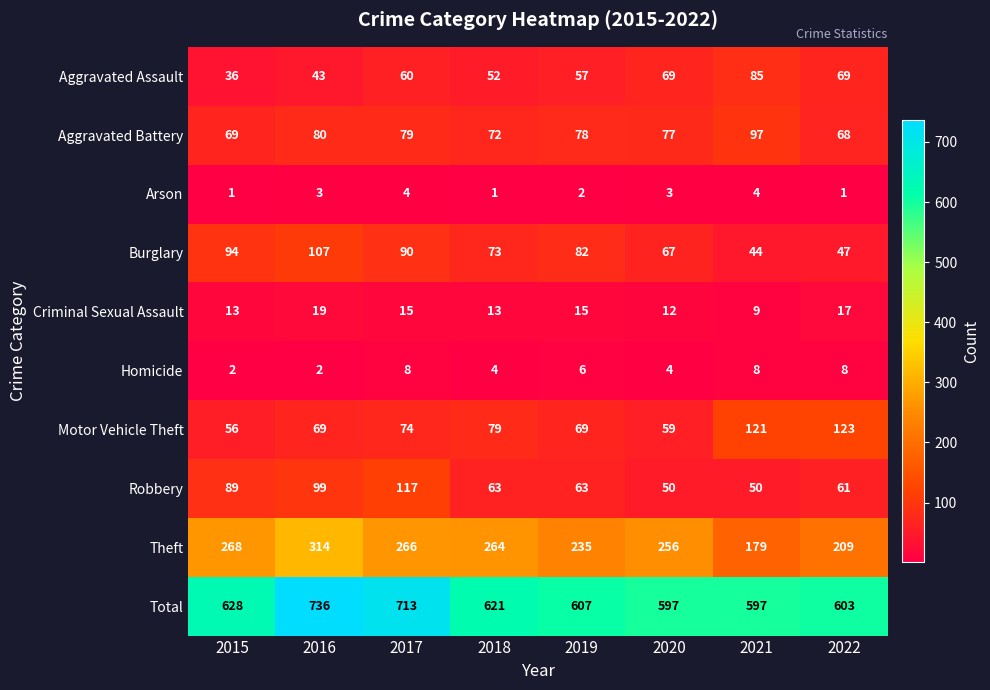

True or false: Total has a value of 1196 at 2016.

False